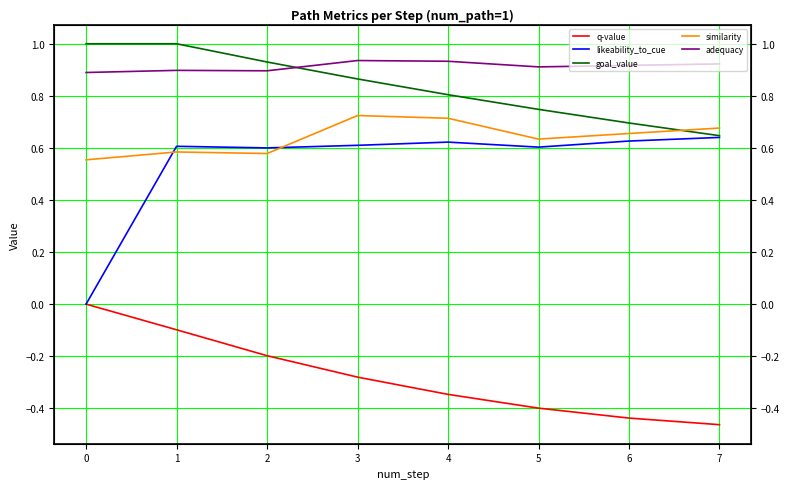

True or false: q-value and likeability_to_cue cross at least once.

False